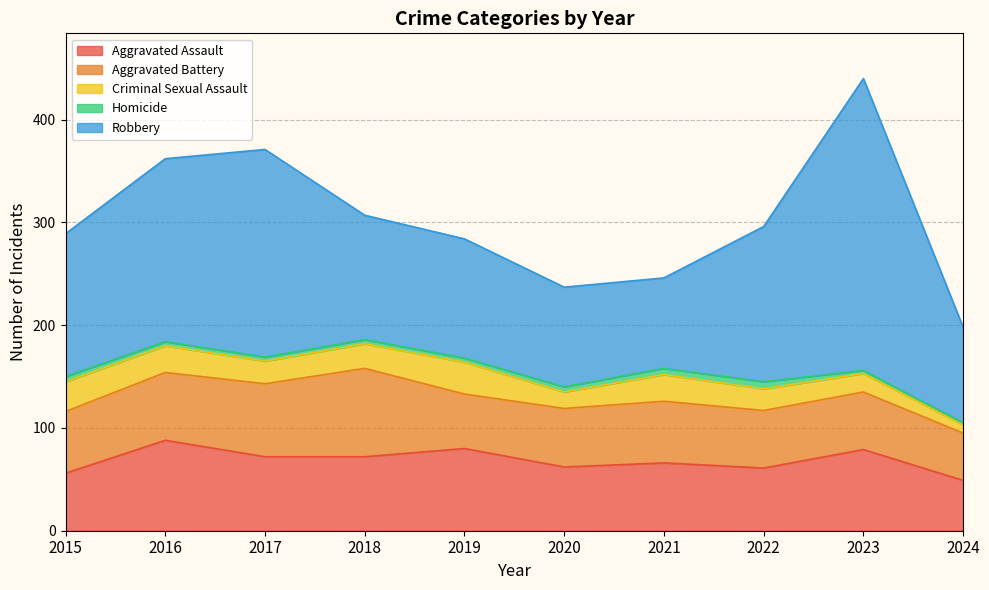

True or false: Aggravated Assault has a value of 72 at 2018.

True